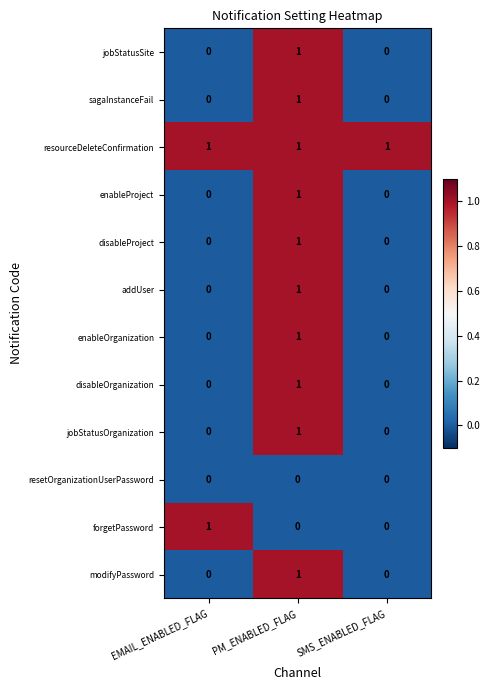

Count the number of categories in the chart.

3